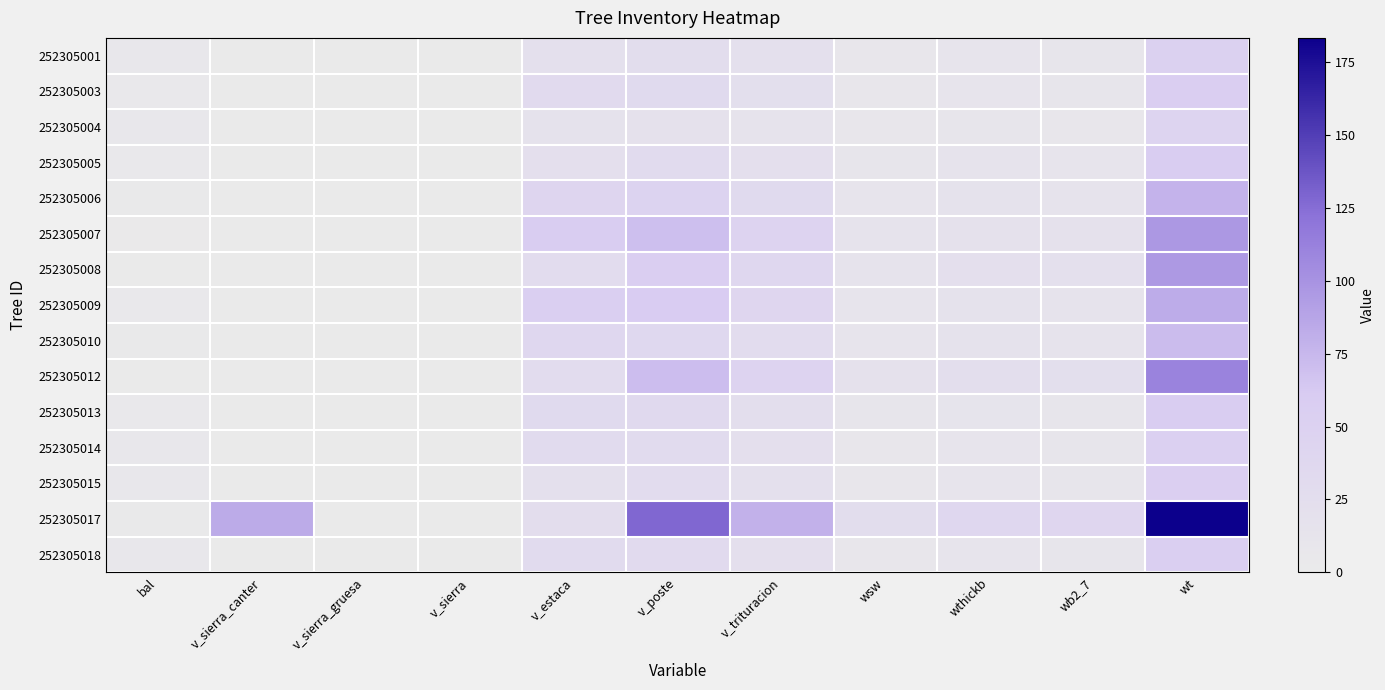

Reading left to right, transcribe all the data shown in this chart.

252305001: bal=6.8	v_sierra_canter=0.0	v_sierra_gruesa=0.0	v_sierra=0.0	v_estaca=19.6	v_poste=26.7	v_trituracion=20.4	wsw=8.7	wthickb=12.1	wb2_7=9.9	wt=51.1
252305003: bal=5.5	v_sierra_canter=0.0	v_sierra_gruesa=0.0	v_sierra=0.0	v_estaca=32.1	v_poste=33.2	v_trituracion=23.3	wsw=9.2	wthickb=12.6	wb2_7=10.5	wt=55.6
252305004: bal=7.7	v_sierra_canter=0.0	v_sierra_gruesa=0.0	v_sierra=0.0	v_estaca=17.1	v_poste=18.2	v_trituracion=15.6	wsw=8.2	wthickb=11.3	wb2_7=9.2	wt=44.3
252305005: bal=4.6	v_sierra_canter=0.0	v_sierra_gruesa=0.0	v_sierra=0.0	v_estaca=22.6	v_poste=30.1	v_trituracion=21.8	wsw=10.4	wthickb=14.4	wb2_7=12.3	wt=58.9
252305006: bal=2.2	v_sierra_canter=0.0	v_sierra_gruesa=0.0	v_sierra=0.0	v_estaca=41.7	v_poste=47.0	v_trituracion=33.2	wsw=12.3	wthickb=17.0	wb2_7=15.0	wt=77.4
252305007: bal=1.6	v_sierra_canter=0.0	v_sierra_gruesa=0.0	v_sierra=0.0	v_estaca=59.0	v_poste=69.9	v_trituracion=45.7	wsw=13.8	wthickb=19.1	wb2_7=17.4	wt=96.1
252305008: bal=0.8	v_sierra_canter=0.0	v_sierra_gruesa=0.0	v_sierra=0.0	v_estaca=27.7	v_poste=56.7	v_trituracion=38.3	wsw=15.7	wthickb=21.7	wb2_7=20.3	wt=95.9
252305009: bal=4.0	v_sierra_canter=0.0	v_sierra_gruesa=0.0	v_sierra=0.0	v_estaca=53.8	v_poste=60.0	v_trituracion=39.7	wsw=11.9	wthickb=16.4	wb2_7=14.4	wt=82.5
252305010: bal=2.8	v_sierra_canter=0.0	v_sierra_gruesa=0.0	v_sierra=0.0	v_estaca=37.5	v_poste=37.2	v_trituracion=27.8	wsw=12.2	wthickb=16.9	wb2_7=14.9	wt=71.7
252305012: bal=0.0	v_sierra_canter=0.0	v_sierra_gruesa=0.0	v_sierra=0.0	v_estaca=27.5	v_poste=71.0	v_trituracion=45.8	wsw=17.4	wthickb=24.1	wb2_7=23.1	wt=110.5
252305013: bal=5.1	v_sierra_canter=0.0	v_sierra_gruesa=0.0	v_sierra=0.0	v_estaca=33.5	v_poste=34.8	v_trituracion=24.3	wsw=9.6	wthickb=13.2	wb2_7=11.1	wt=58.1
252305014: bal=7.3	v_sierra_canter=0.0	v_sierra_gruesa=0.0	v_sierra=0.0	v_estaca=29.9	v_poste=31.0	v_trituracion=21.9	wsw=8.5	wthickb=11.8	wb2_7=9.6	wt=51.8
252305015: bal=6.0	v_sierra_canter=0.0	v_sierra_gruesa=0.0	v_sierra=0.0	v_estaca=20.5	v_poste=28.0	v_trituracion=21.3	wsw=9.2	wthickb=12.6	wb2_7=10.5	wt=53.6
252305017: bal=3.4	v_sierra_canter=83.2	v_sierra_gruesa=0.0	v_sierra=0.0	v_estaca=26.0	v_poste=128.1	v_trituracion=79.4	wsw=27.1	wthickb=37.4	wb2_7=39.5	wt=183.4
252305018: bal=6.4	v_sierra_canter=0.0	v_sierra_gruesa=0.0	v_sierra=0.0	v_estaca=31.4	v_poste=32.5	v_trituracion=22.8	wsw=8.9	wthickb=12.4	wb2_7=10.2	wt=54.3